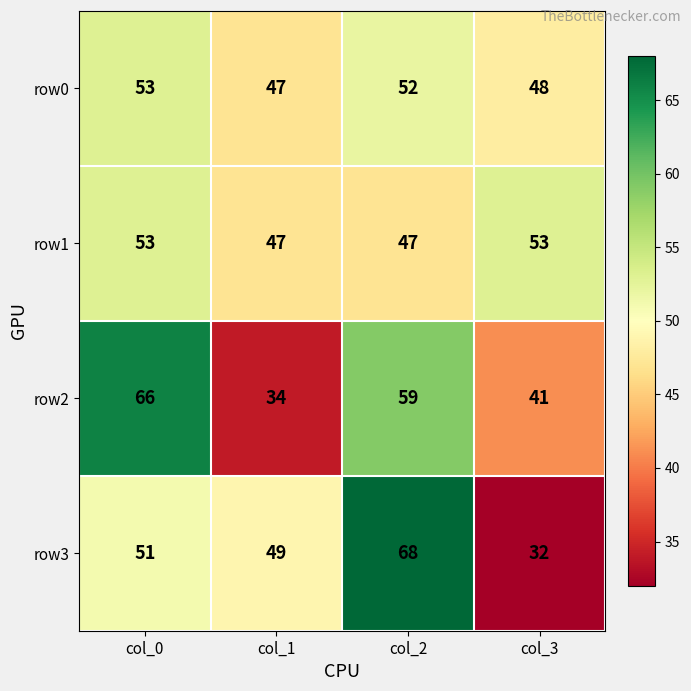

Count the number of categories in the chart.

4